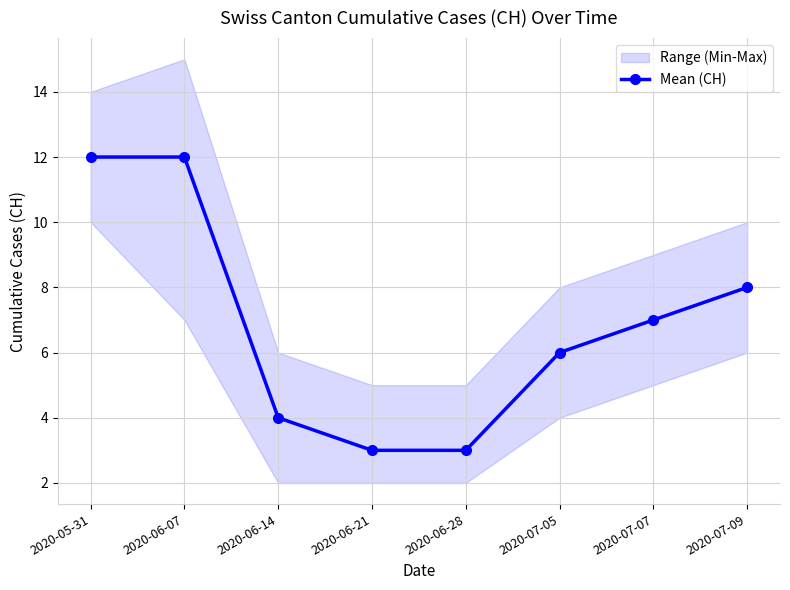

What is the sum of all values?

55